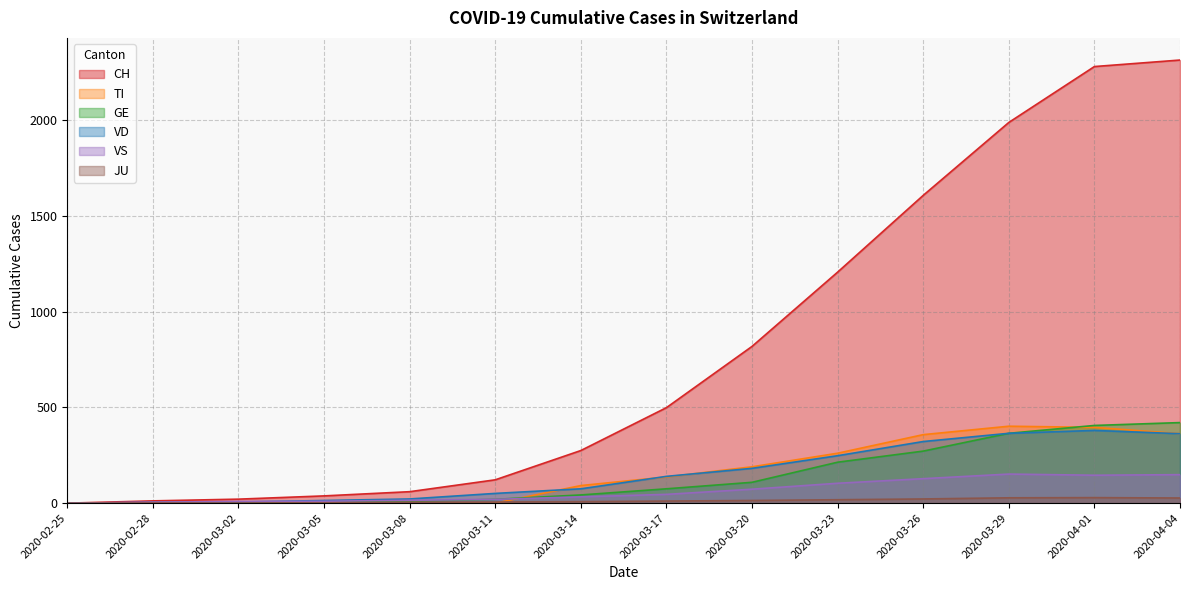

Reading left to right, list all the values displayed in this chart.

CH: 2020-02-25=0	2020-02-28=12	2020-03-02=21	2020-03-05=38	2020-03-08=60	2020-03-11=122	2020-03-14=275	2020-03-17=499	2020-03-20=819	2020-03-23=1207	2020-03-26=1608	2020-03-29=1989	2020-04-01=2281	2020-04-04=2315
TI: 2020-02-25=0	2020-02-28=0	2020-03-02=0	2020-03-05=0	2020-03-08=0	2020-03-11=0	2020-03-14=92	2020-03-17=137	2020-03-20=190	2020-03-23=261	2020-03-26=358	2020-03-29=402	2020-04-01=396	2020-04-04=363
GE: 2020-02-25=0	2020-02-28=2	2020-03-02=3	2020-03-05=5	2020-03-08=9	2020-03-11=20	2020-03-14=43	2020-03-17=75	2020-03-20=109	2020-03-23=214	2020-03-26=272	2020-03-29=365	2020-04-01=406	2020-04-04=421
VD: 2020-02-25=0	2020-02-28=4	2020-03-02=6	2020-03-05=14	2020-03-08=22	2020-03-11=51	2020-03-14=75	2020-03-17=140	2020-03-20=182	2020-03-23=248	2020-03-26=322	2020-03-29=365	2020-04-01=380	2020-04-04=363
VS: 2020-02-25=0	2020-02-28=5	2020-03-02=9	2020-03-05=10	2020-03-08=15	2020-03-11=20	2020-03-14=33	2020-03-17=46	2020-03-20=73	2020-03-23=104	2020-03-26=128	2020-03-29=152	2020-04-01=146	2020-04-04=149
JU: 2020-02-25=0	2020-02-28=1	2020-03-02=1	2020-03-05=2	2020-03-08=5	2020-03-11=6	2020-03-14=8	2020-03-17=11	2020-03-20=14	2020-03-23=18	2020-03-26=22	2020-03-29=28	2020-04-01=29	2020-04-04=27